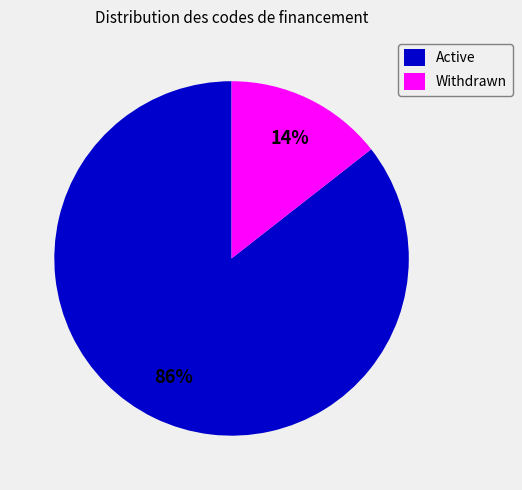

To the nearest percent, what percentage of the pie is Withdrawn?

14%